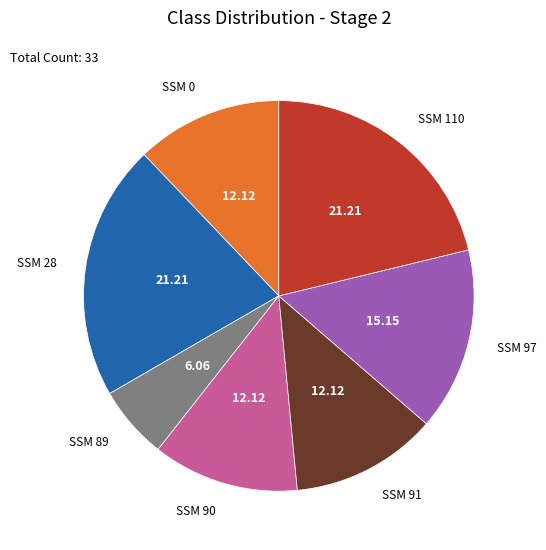

Is there a majority slice in this chart?

No